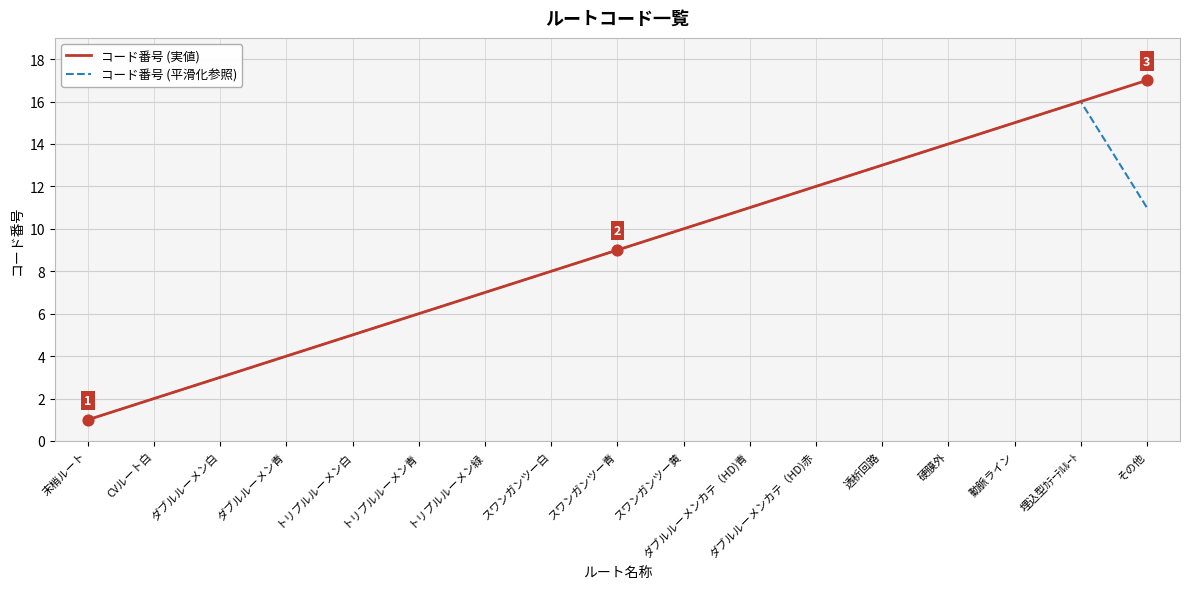

Which series has the largest total across all categories?

コード番号 (実値)